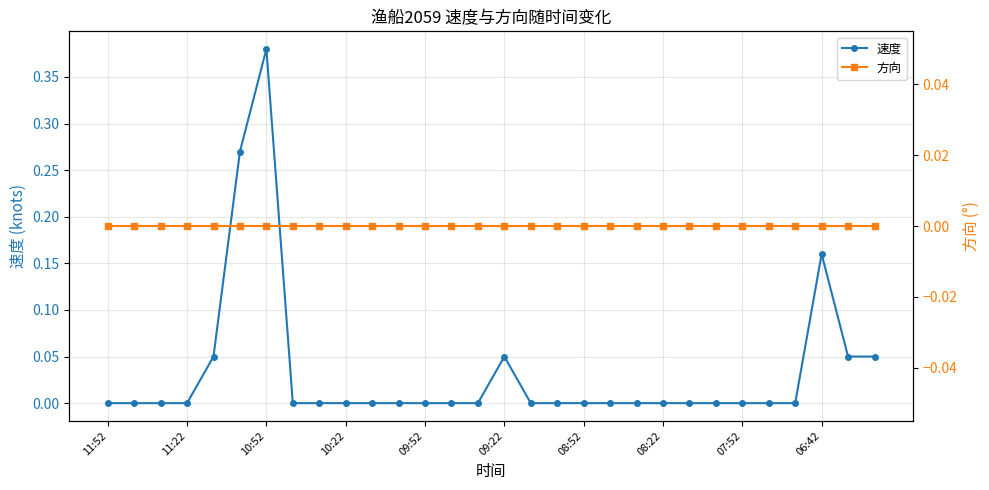

Does the chart have visible grid lines?

Yes